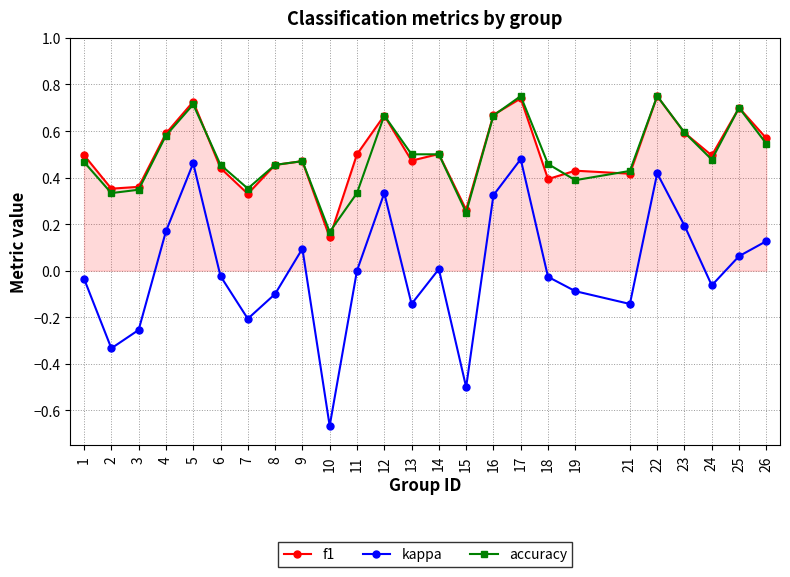

True or false: kappa and accuracy intersect in this chart.

False